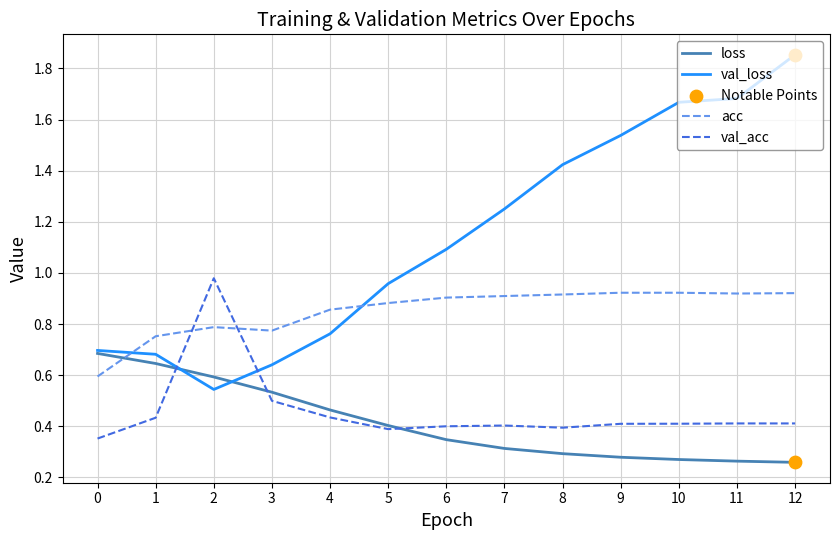

What is the total value across all series at 4?

2.5